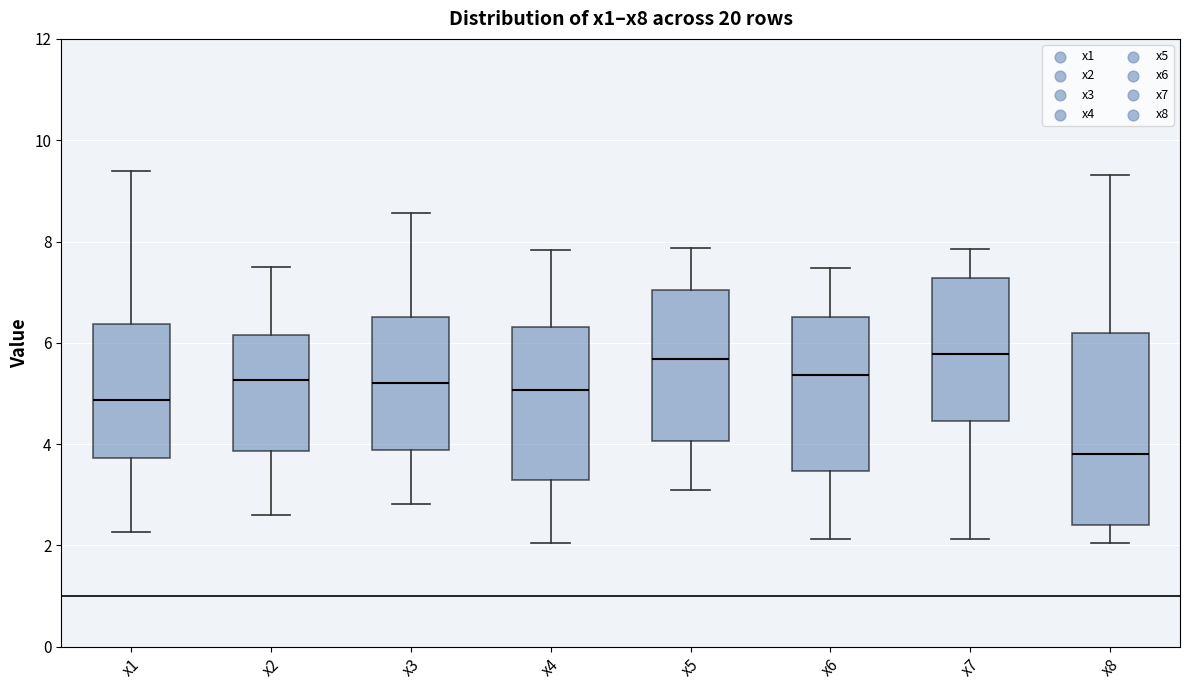

Reading left to right, transcribe this box plot: for each box, give where its median line is, the range the box spans, and where its two whiskers end, as read against the y-axis. The values are not printed on the chart, so give them approximately, as read against the axis.

x1: median 4.8, box 3.8 to 6.4, whiskers 2.2 to 9.4
x2: median 5.2, box 3.8 to 6.2, whiskers 2.6 to 7.4
x3: median 5.2, box 3.8 to 6.6, whiskers 2.8 to 8.6
x4: median 5.0, box 3.4 to 6.4, whiskers 2.0 to 7.8
x5: median 5.6, box 4.0 to 7.0, whiskers 3.2 to 7.8
x6: median 5.4, box 3.4 to 6.6, whiskers 2.2 to 7.4
x7: median 5.8, box 4.4 to 7.2, whiskers 2.2 to 7.8
x8: median 3.8, box 2.4 to 6.2, whiskers 2.0 to 9.4